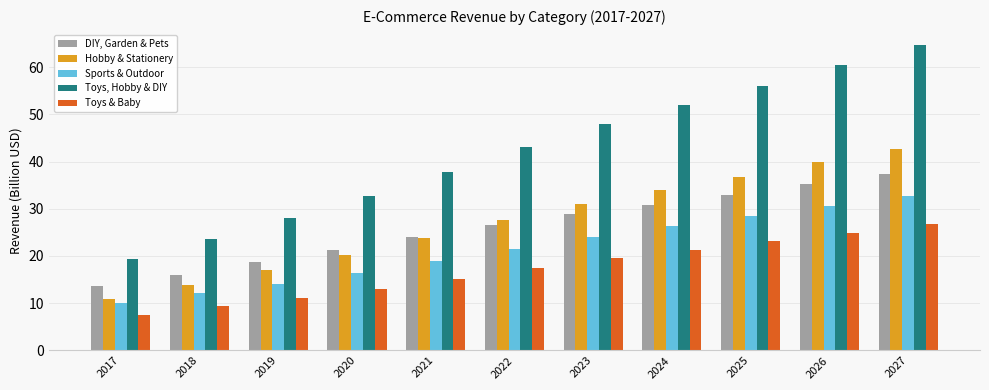

Is the value of Toys, Hobby & DIY at 2020 greater than the value of Hobby & Stationery at 2025?

No